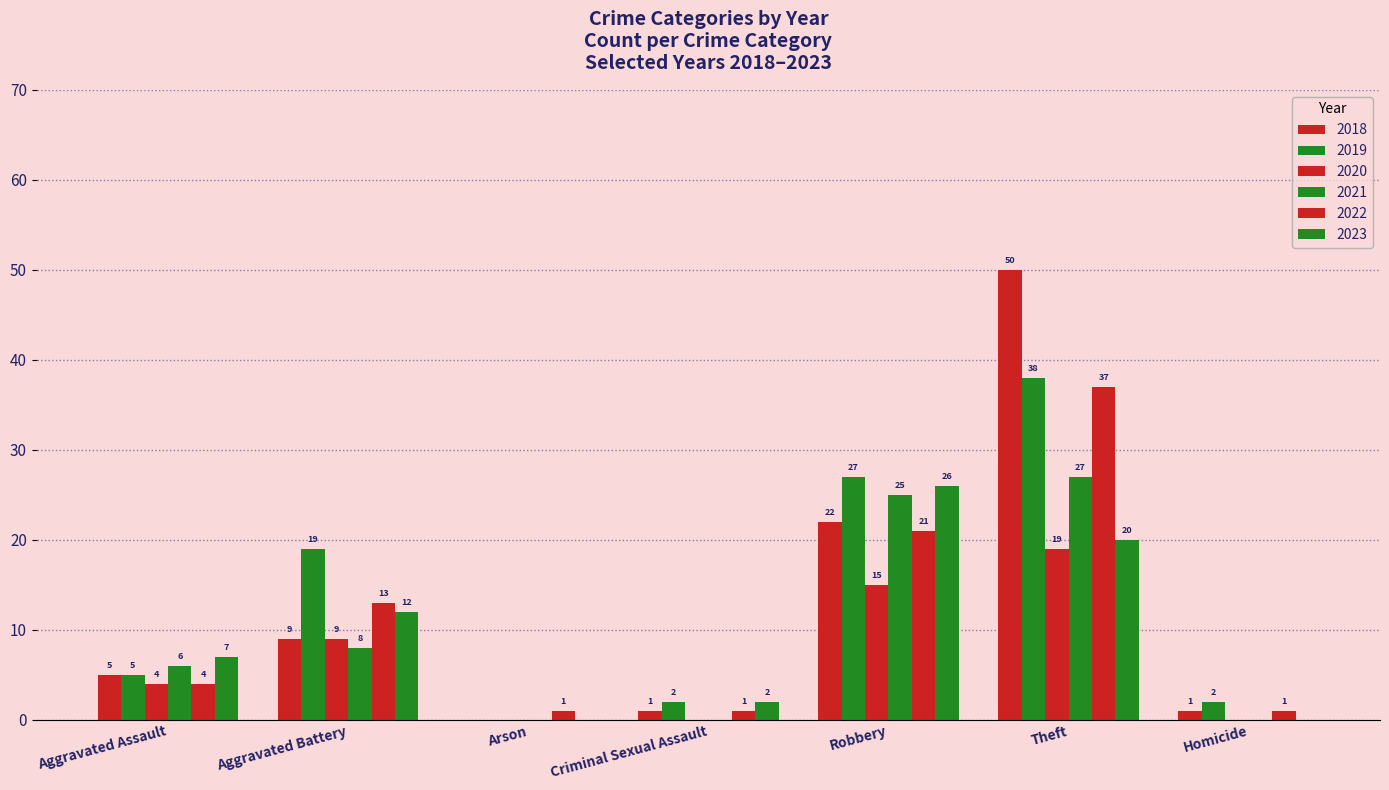

How many groups of bars are there?

7